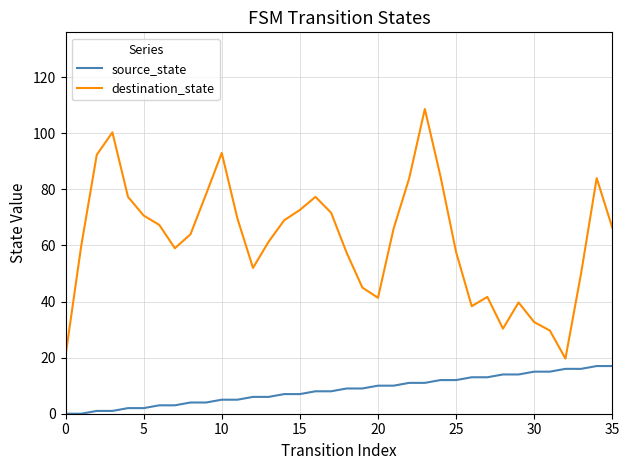

True or false: source_state and destination_state intersect in this chart.

False